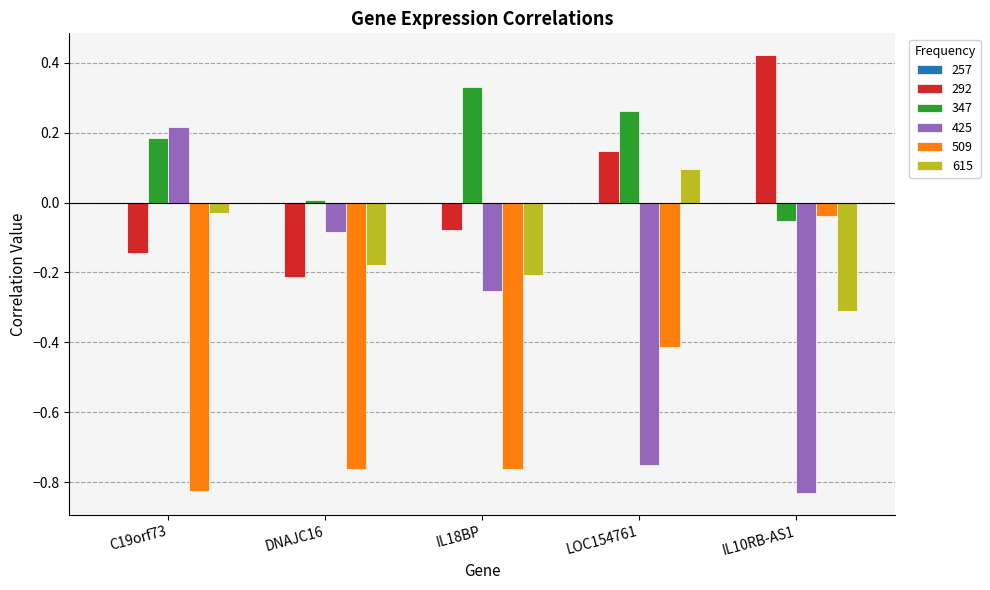

Does the chart contain any negative values?

Yes